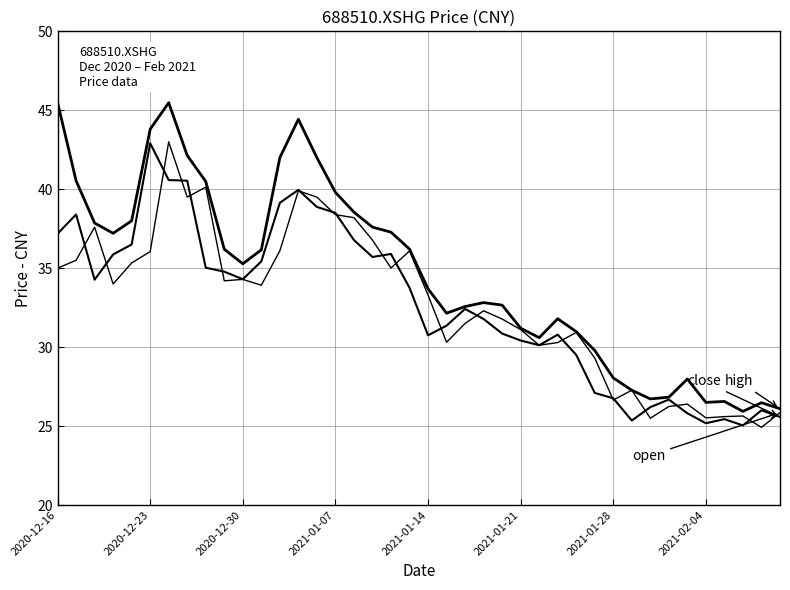

Does the chart display data point markers on the line(s)?

No